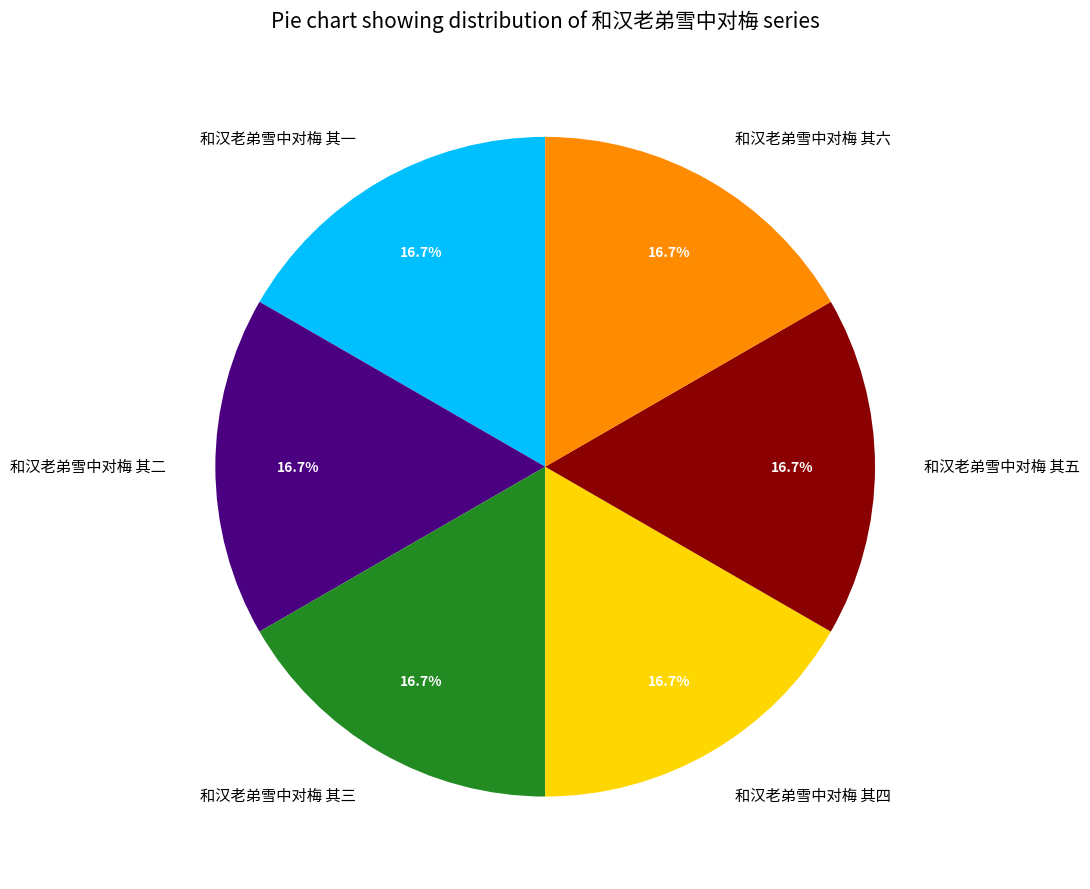

Does 和汉老弟雪中对梅 其三 represent more than half of the total?

No